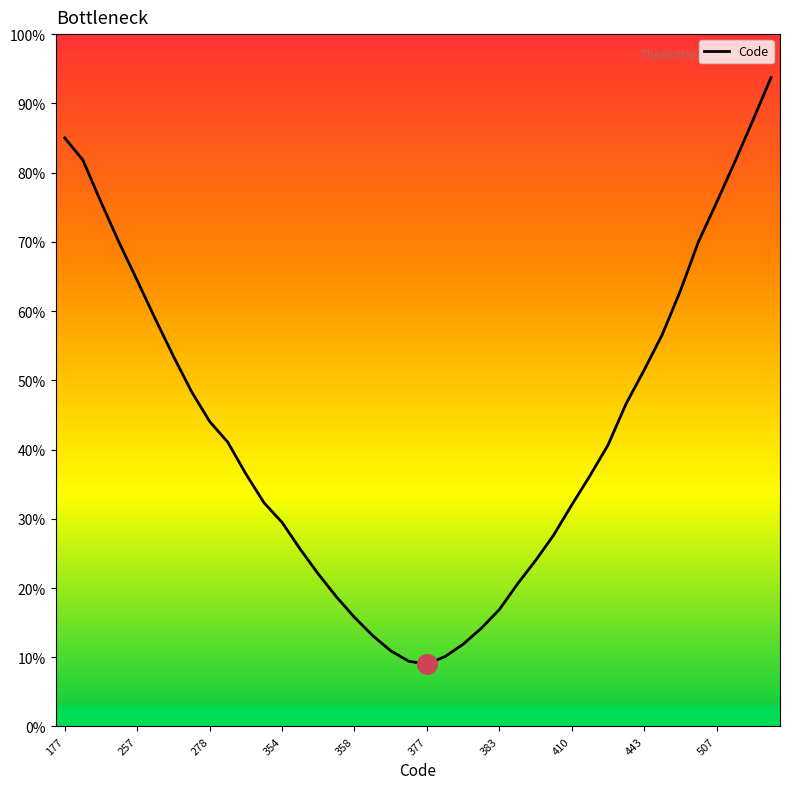

Between 278 and 257, which is larger?

257